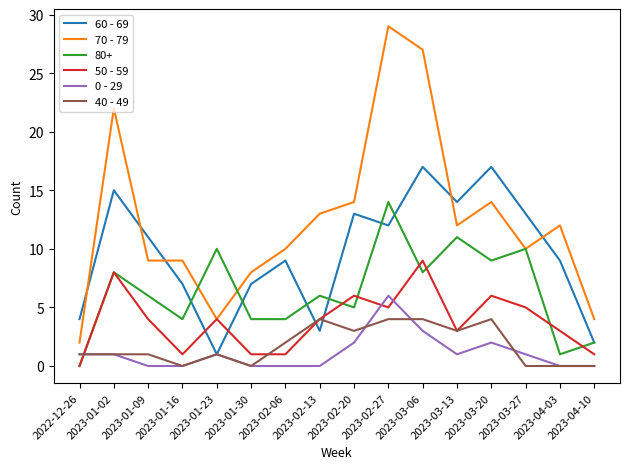

Between 2023-02-20 and 2023-04-10, which series saw the biggest shift?

60 - 69